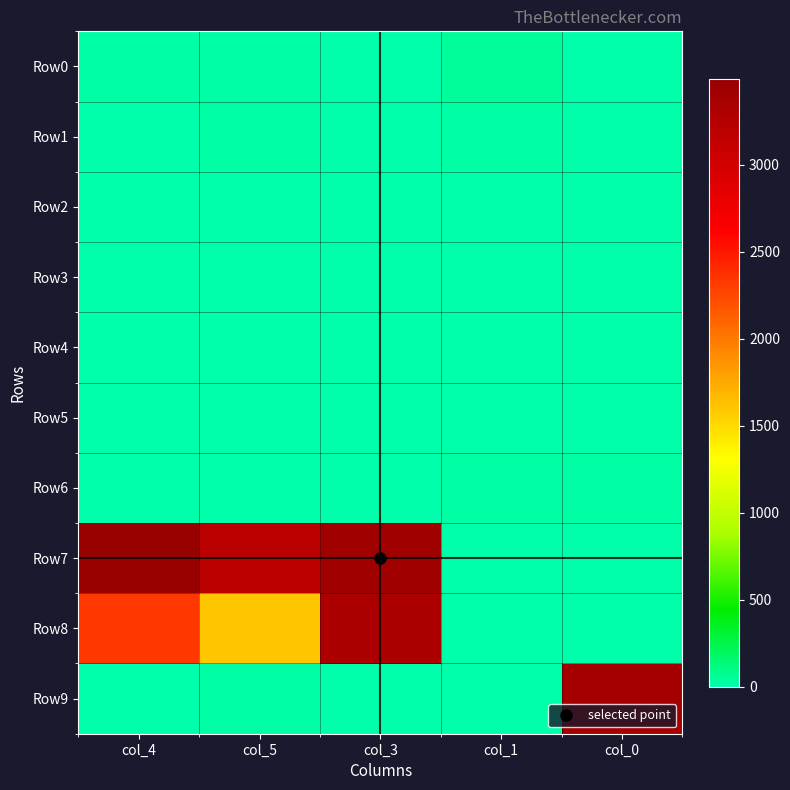

Which series has the largest total across all categories?

Row7